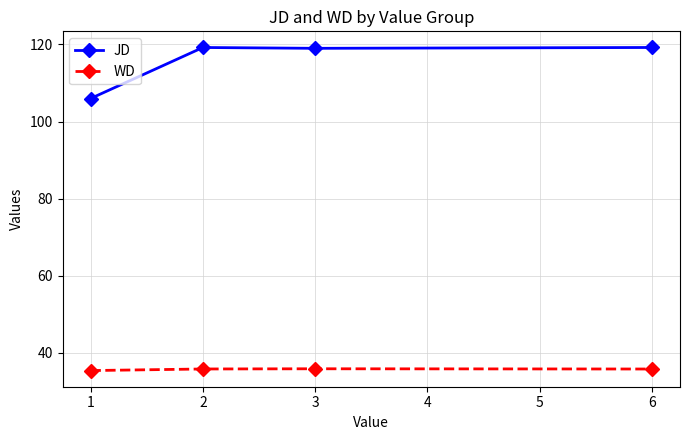

True or false: JD and WD intersect in this chart.

False